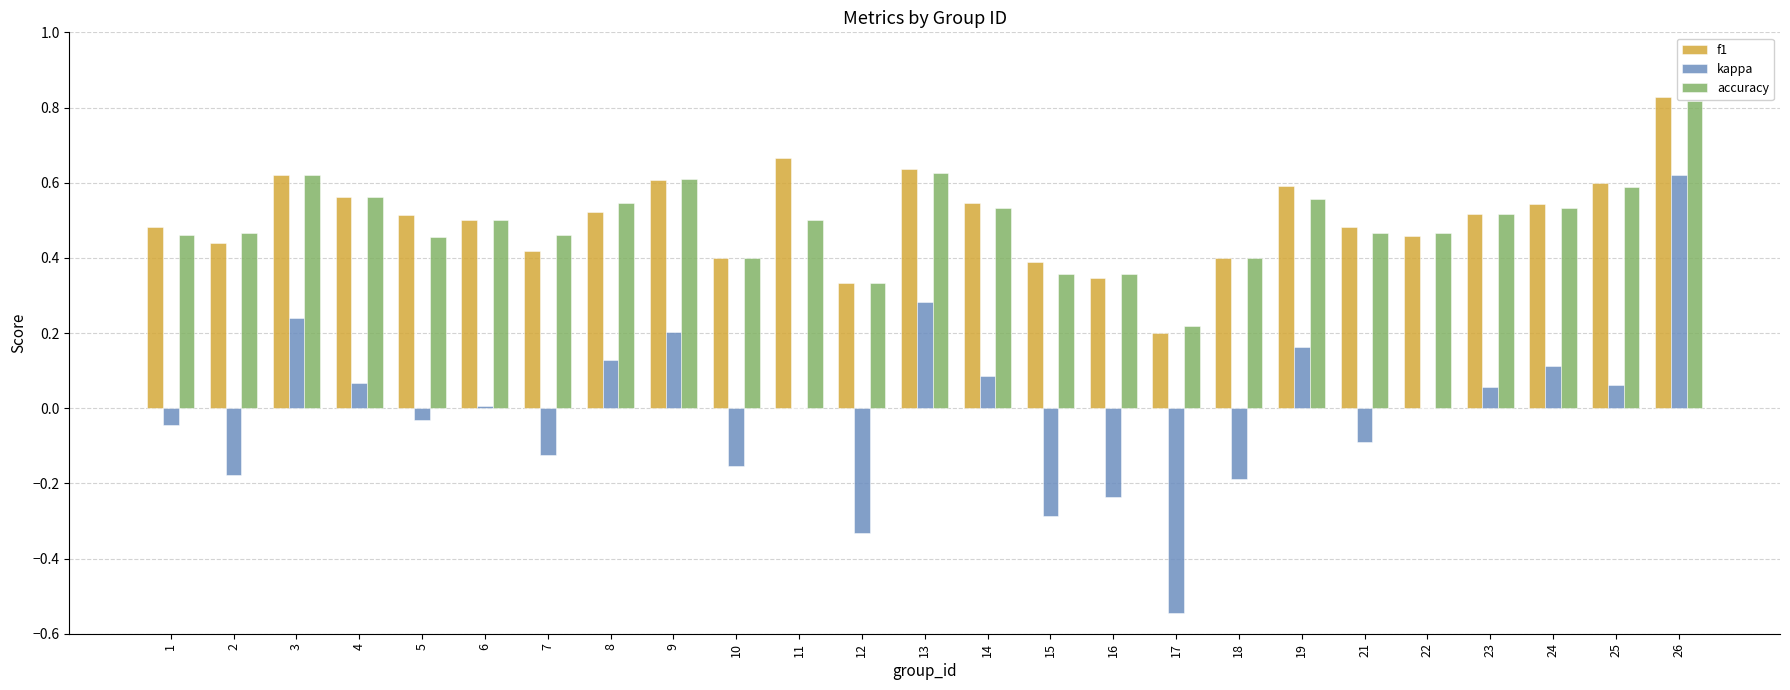

Which series changed the most between 12 and 22?

kappa